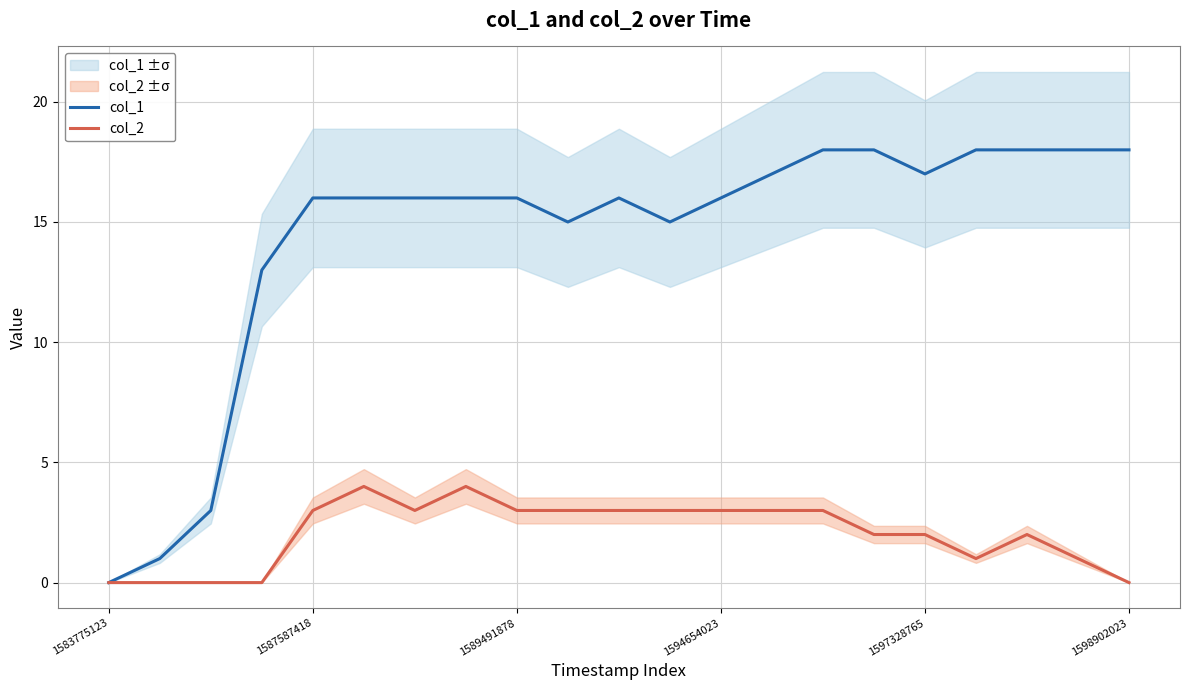

How many values in the col_2 series exceed 3?

2